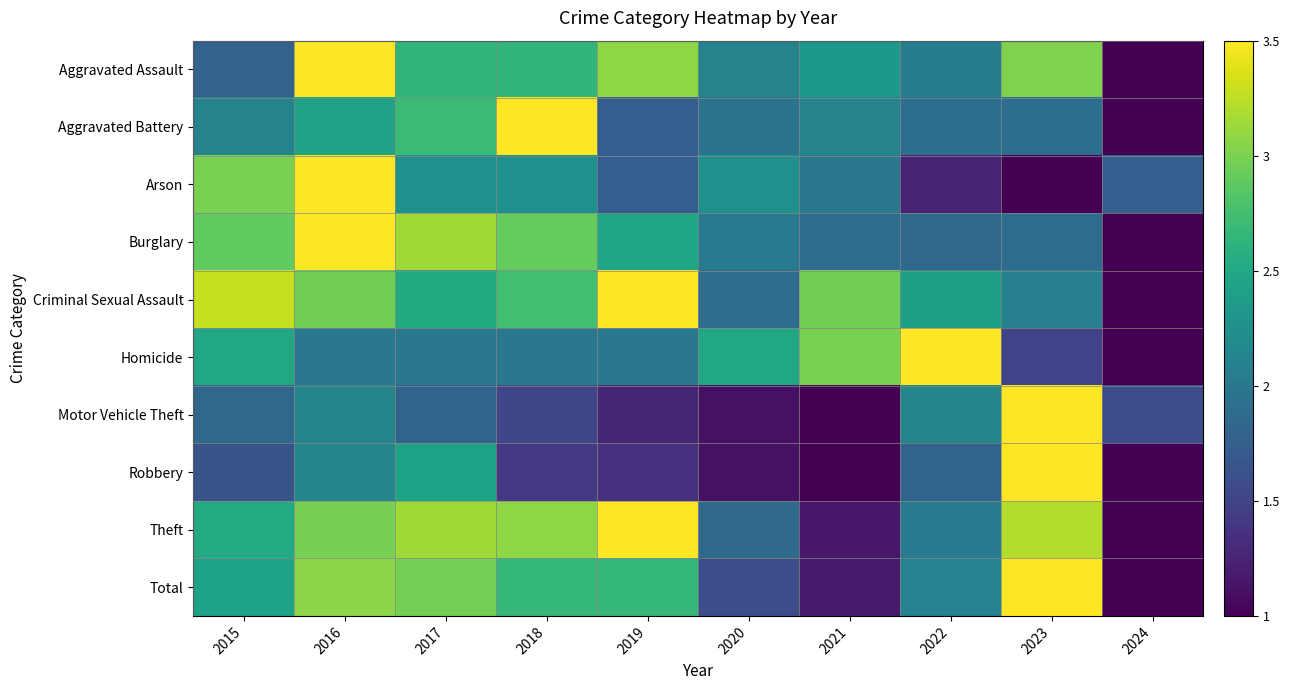

Which series has the largest total across all categories?

Criminal Sexual Assault